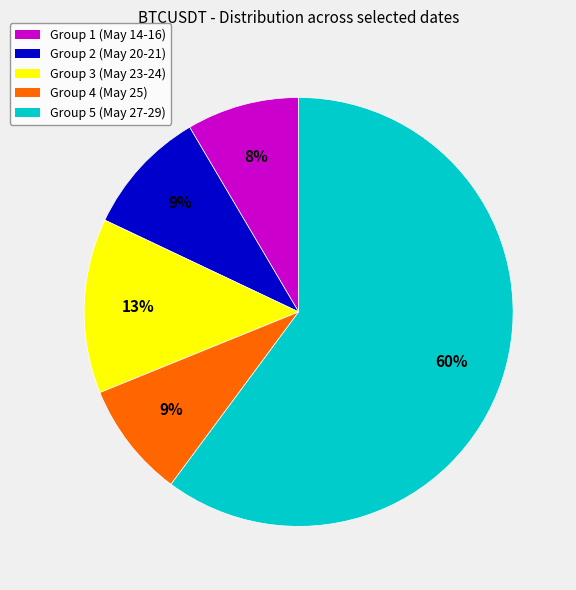

To the nearest percent, what is the average slice percentage?

20%